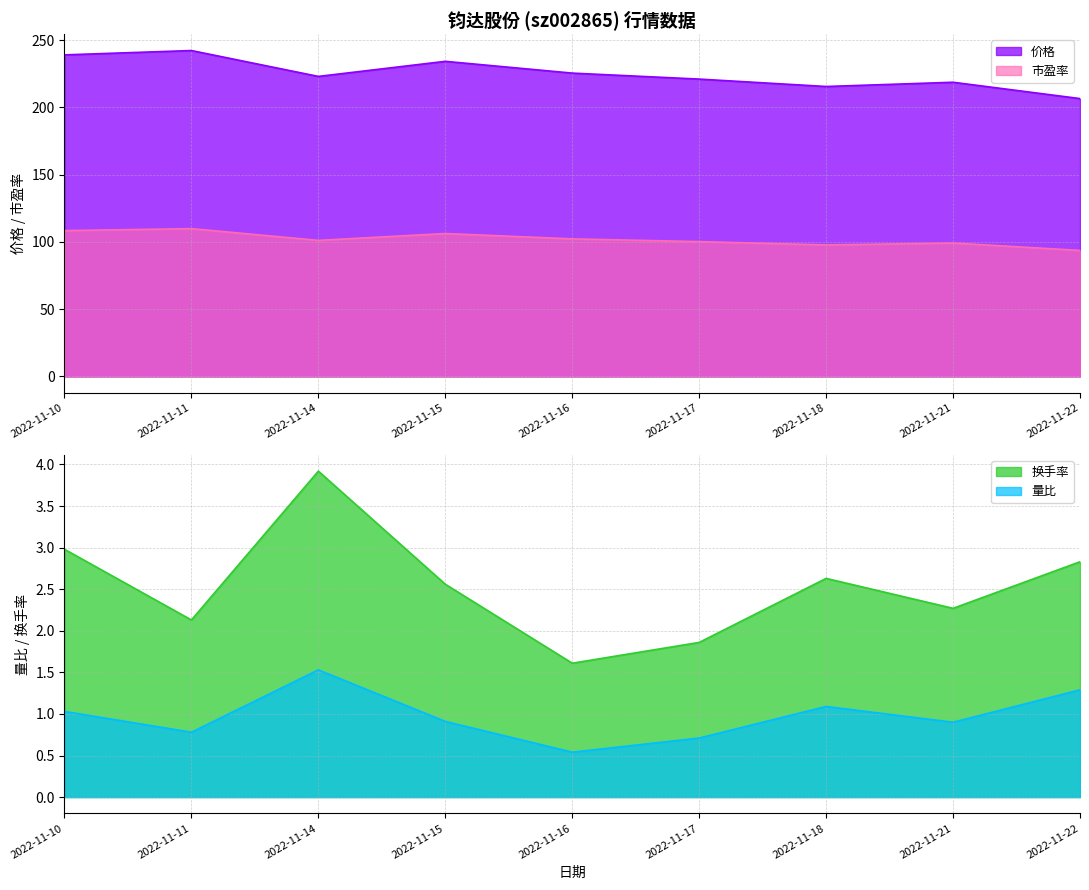

In 市盈率, how many points are lower than both neighbors (excluding endpoints)?

2